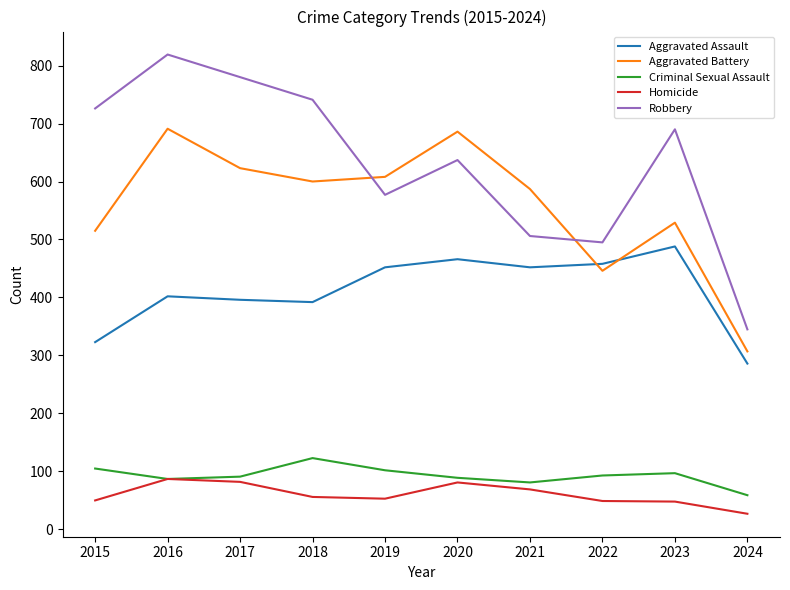

Which series ends up on top after the final intersection of Aggravated Battery and Robbery?

Robbery